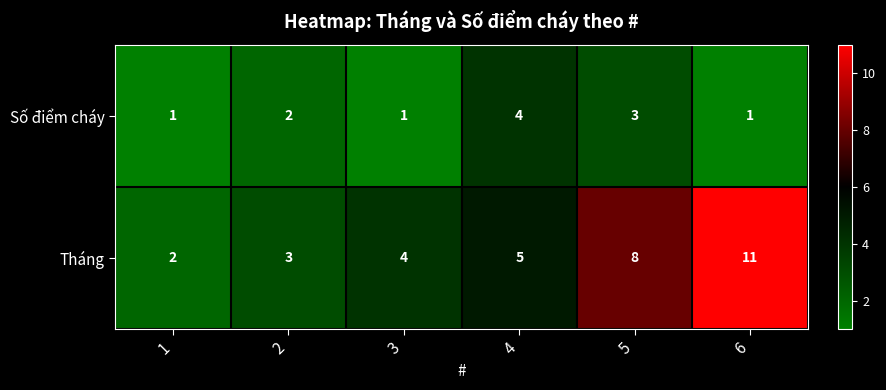

List the series in order of their overall mean, highest first.

Tháng, Số điểm cháy